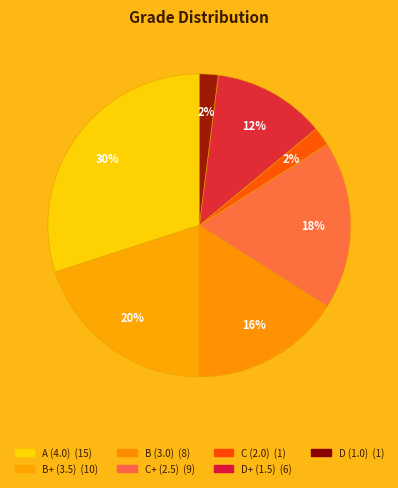

What percentage is the D (1.0) slice, to the nearest percent?

2%